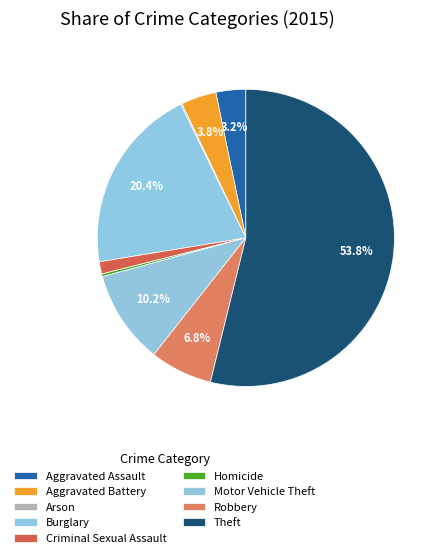

Which slice represents more than half of the pie?

Theft